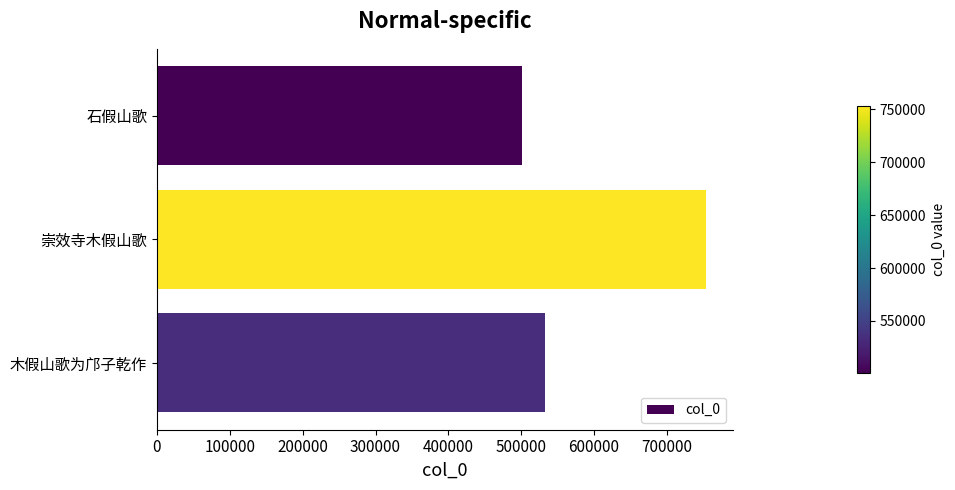

Reading top to bottom, extract all data points from this chart.

501131	753205	532860